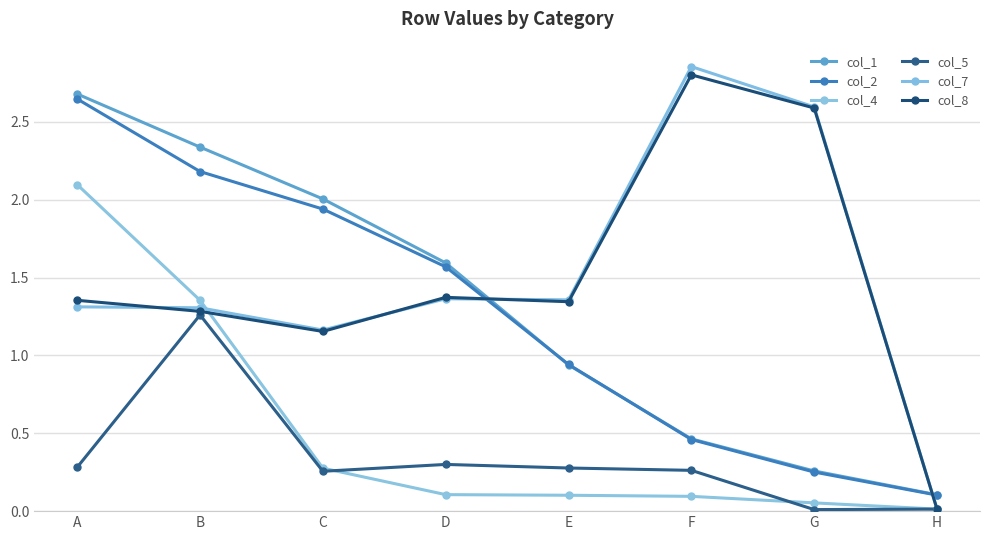

How many lines are shown in the chart?

6